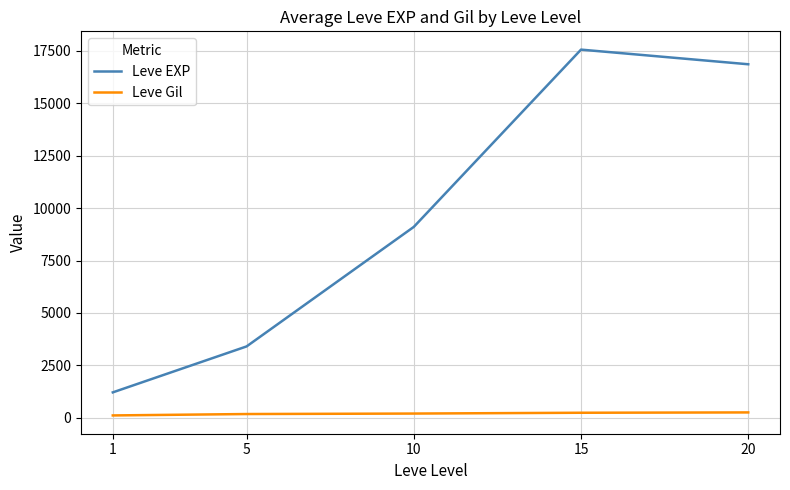

What is the minimum value for Leve EXP?

1213.3